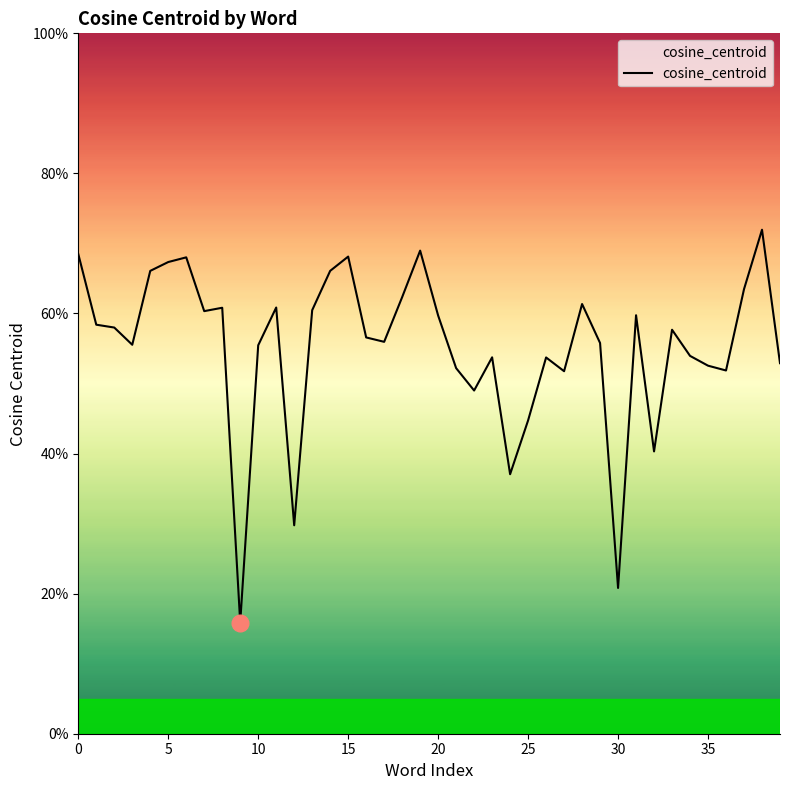

What is the difference between the second highest and second lowest values?

0.5